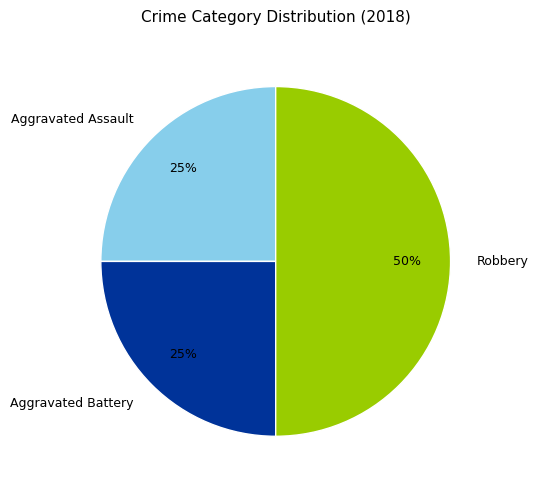

Count the number of slices in the pie.

3